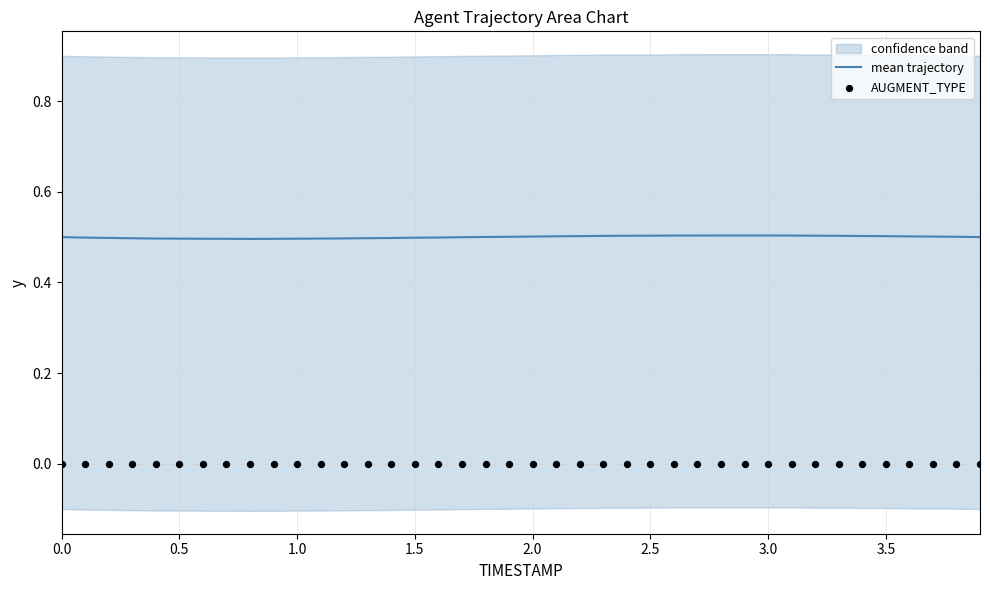

Which series reaches the minimum Y coordinate?

AUGMENT_TYPE